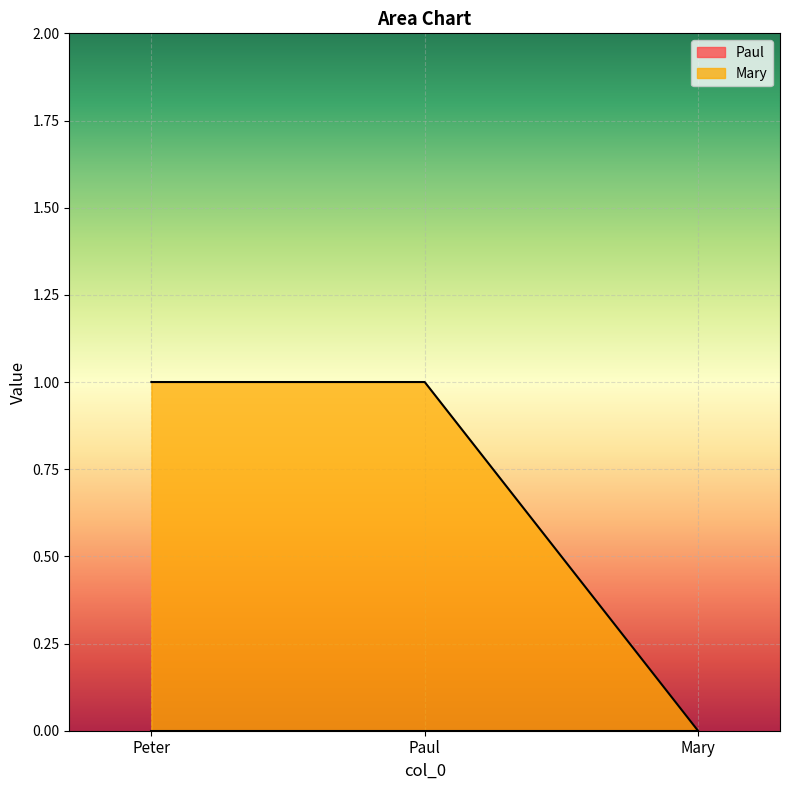

What position from the left is Paul?

2